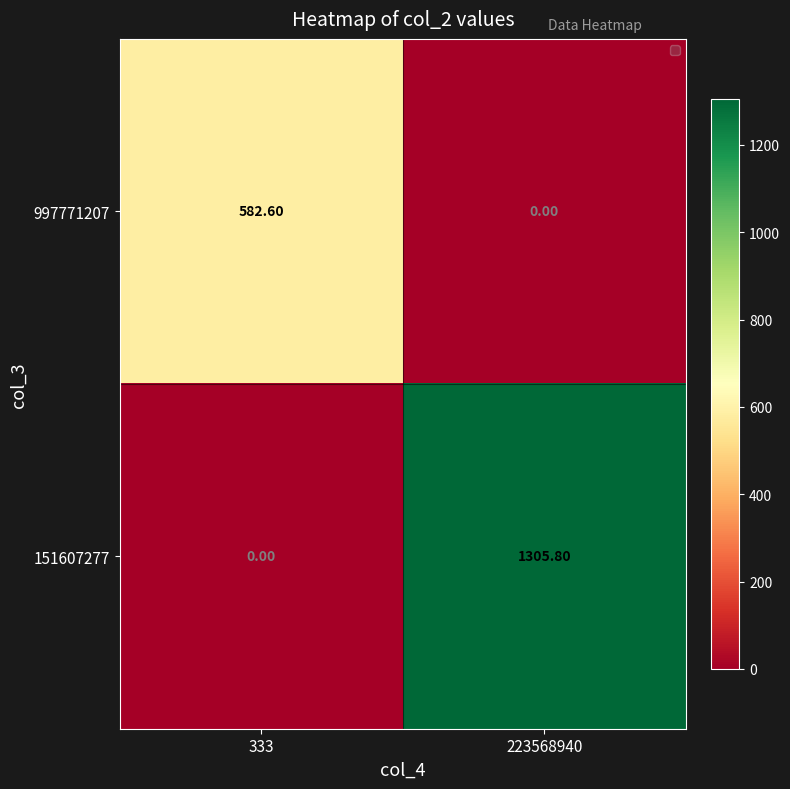

Which series changed the most between 333 and 223568940?

151607277